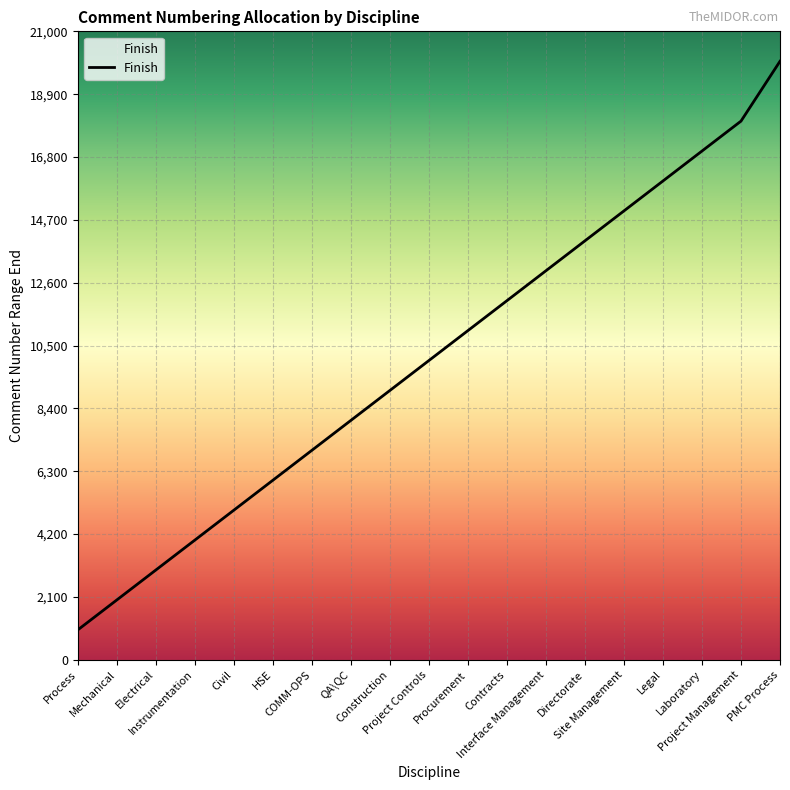

What is the approximate value at Directorate?

14000